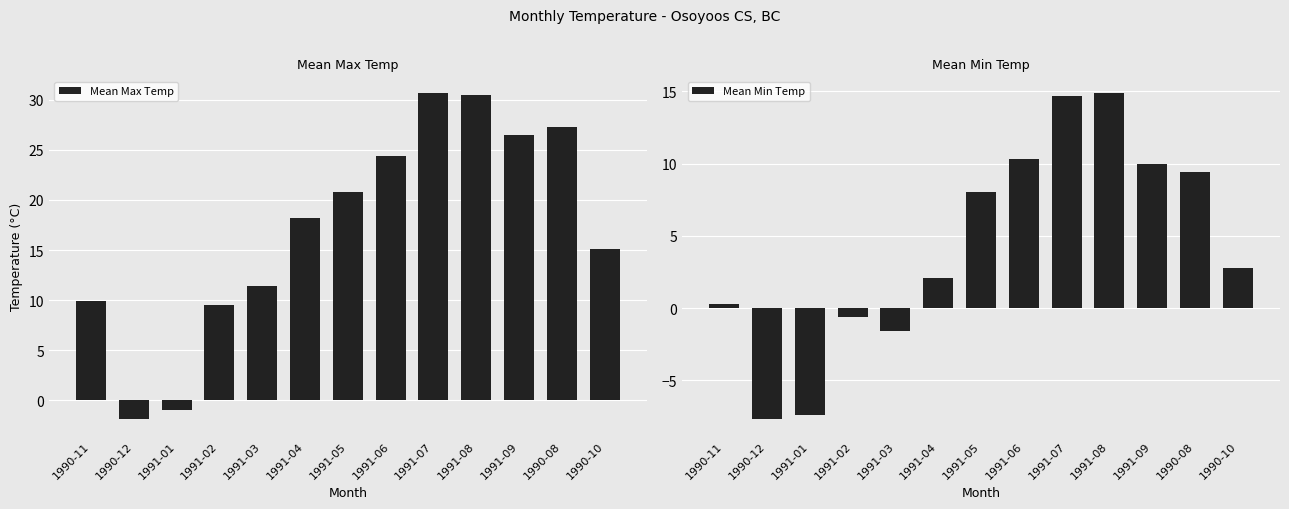

Is it true that Mean Max Temp equals 12.4 at 1991-06?

False